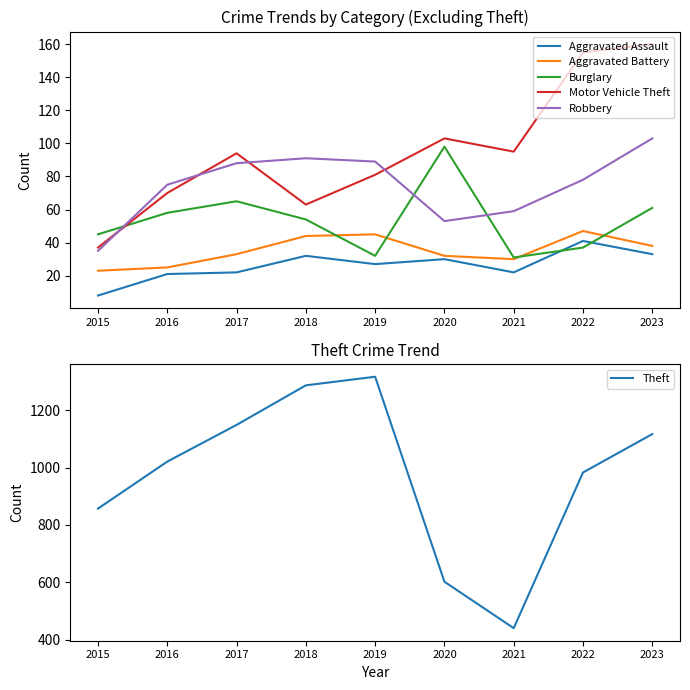

What is the value of the Motor Vehicle Theft point at the 2nd from the left?

70